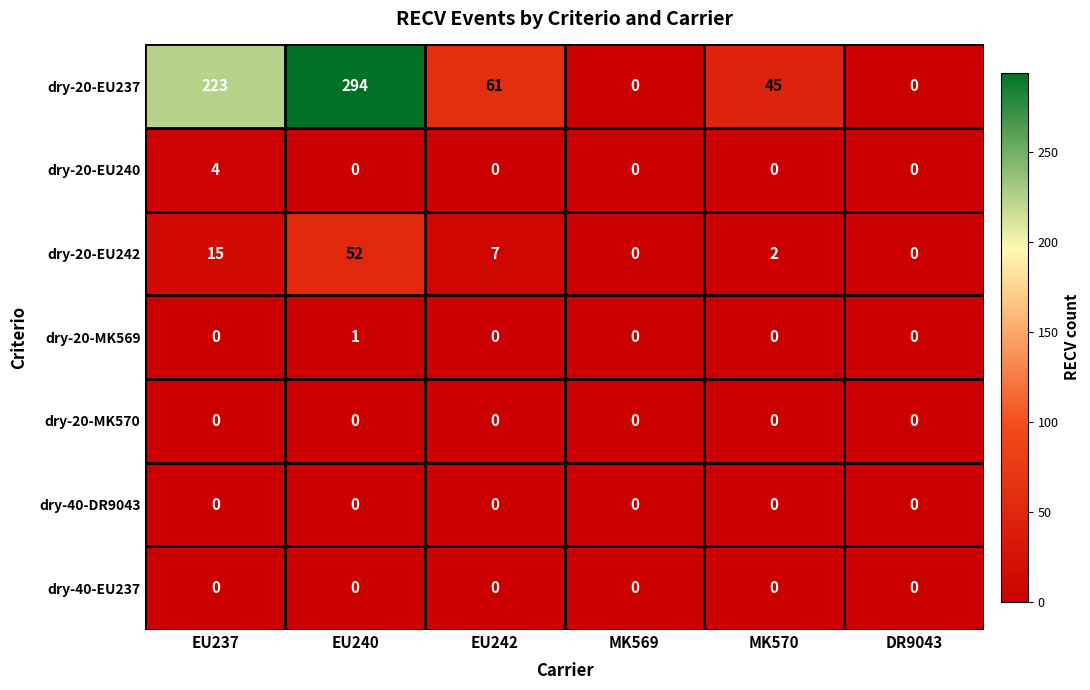

What is the difference between the second highest and minimum values in the dry-20-EU242 series?

15